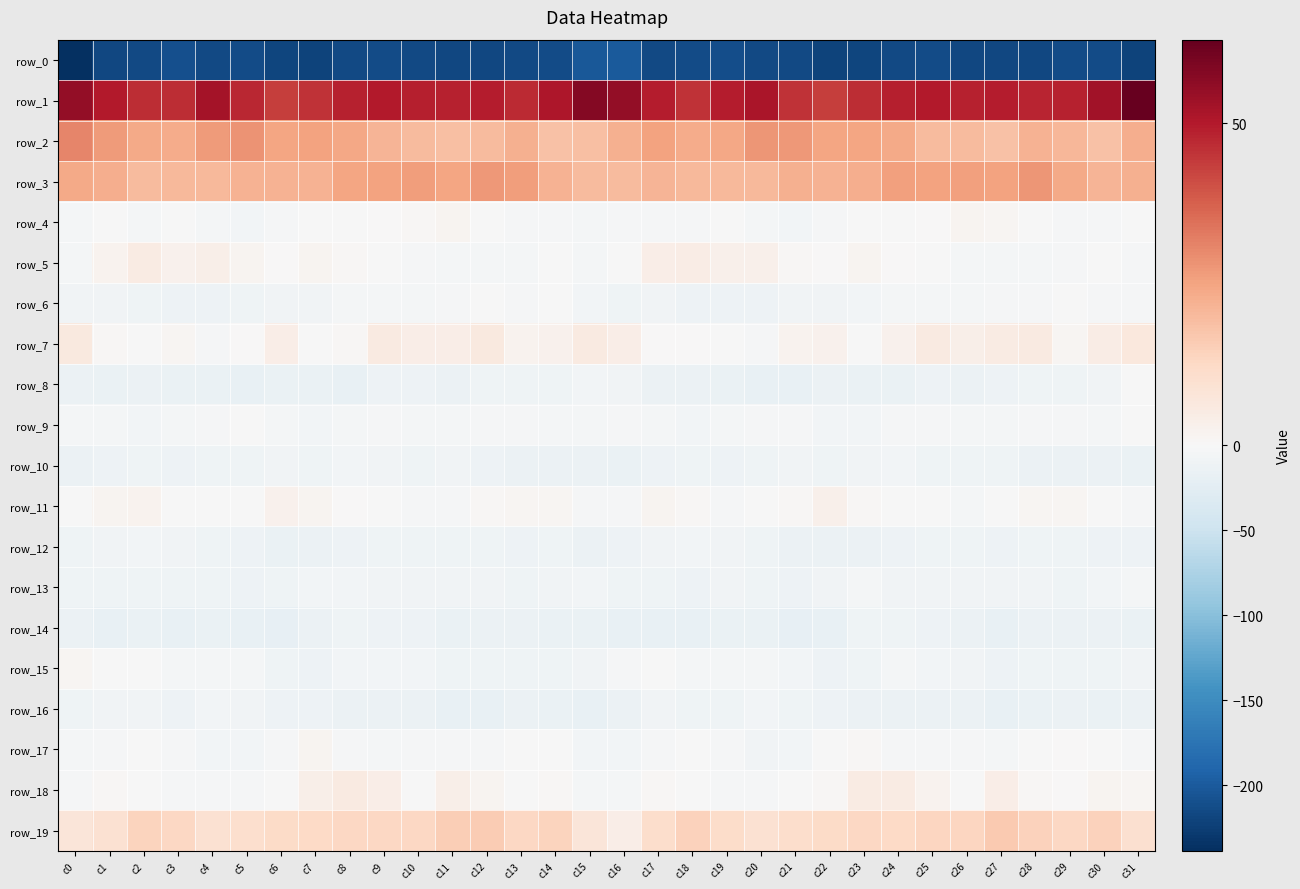

Reading left to right, extract all data points from this chart.

row_0: c0=-238.6	c1=-216.5	c2=-215.7	c3=-210.5	c4=-214.4	c5=-214.1	c6=-219.9	c7=-220.5	c8=-216.2	c9=-213.9	c10=-216.0	c11=-217.4	c12=-216.8	c13=-215.0	c14=-213.2	c15=-202.6	c16=-200.4	c17=-216.2	c18=-213.0	c19=-211.3	c20=-214.4	c21=-215.8	c22=-221.4	c23=-218.7	c24=-215.6	c25=-214.0	c26=-217.0	c27=-217.2	c28=-216.5	c29=-213.7	c30=-212.7	c31=-220.5
row_1: c0=55.3	c1=49.8	c2=46.6	c3=46.7	c4=52.4	c5=47.7	c6=43.3	c7=45.5	c8=48.4	c9=50.1	c10=48.9	c11=48.7	c12=49.3	c13=47.2	c14=50.8	c15=57.7	c16=55.1	c17=49.2	c18=45.4	c19=49.6	c20=51.3	c21=45.7	c22=43.5	c23=46.7	c24=49.1	c25=50.1	c26=48.3	c27=49.5	c28=48.1	c29=48.3	c30=53.1	c31=63.0
row_2: c0=30.9	c1=27.0	c2=23.7	c3=23.5	c4=26.9	c5=28.2	c6=25.1	c7=25.1	c8=24.3	c9=21.3	c10=19.8	c11=18.9	c12=20.0	c13=22.2	c14=18.2	c15=18.9	c16=22.6	c17=25.4	c18=23.2	c19=24.5	c20=27.7	c21=27.5	c22=24.7	c23=24.8	c24=23.7	c25=20.1	c26=19.9	c27=18.2	c28=21.8	c29=20.7	c30=18.2	c31=22.7
row_3: c0=24.0	c1=22.7	c2=20.1	c3=20.3	c4=20.4	c5=21.7	c6=22.1	c7=22.0	c8=25.1	c9=25.4	c10=26.4	c11=24.8	c12=27.2	c13=26.1	c14=22.0	c15=20.1	c16=19.8	c17=21.4	c18=20.2	c19=20.3	c20=20.6	c21=22.3	c22=21.7	c23=22.9	c24=26.0	c25=25.5	c26=25.9	c27=25.4	c28=27.6	c29=24.1	c30=21.5	c31=22.4
row_4: c0=-4.4	c1=-1.8	c2=-4.2	c3=-1.6	c4=-4.0	c5=-6.2	c6=-3.6	c7=-1.8	c8=-0.7	c9=0.4	c10=1.0	c11=1.8	c12=-0.2	c13=-2.9	c14=-3.1	c15=-4.1	c16=-2.3	c17=-3.3	c18=-2.9	c19=-1.9	c20=-5.4	c21=-5.7	c22=-3.0	c23=-1.2	c24=-0.0	c25=0.2	c26=1.7	c27=1.5	c28=-1.3	c29=-3.3	c30=-3.0	c31=-1.3
row_5: c0=-4.9	c1=2.4	c2=5.1	c3=2.9	c4=3.5	c5=1.5	c6=0.2	c7=1.5	c8=0.6	c9=-0.5	c10=-3.2	c11=-5.1	c12=-4.7	c13=-4.3	c14=-1.8	c15=-4.2	c16=-1.7	c17=4.2	c18=4.5	c19=3.1	c20=3.0	c21=0.7	c22=0.0	c23=1.9	c24=0.1	c25=-1.3	c26=-4.2	c27=-5.3	c28=-4.3	c29=-3.3	c30=-1.4	c31=-2.1
row_6: c0=-7.6	c1=-8.7	c2=-10.4	c3=-12.9	c4=-11.8	c5=-9.4	c6=-8.1	c7=-8.6	c8=-5.1	c9=-5.0	c10=-5.4	c11=-3.6	c12=-1.8	c13=-2.0	c14=-1.6	c15=-6.6	c16=-9.8	c17=-9.0	c18=-11.7	c19=-12.6	c20=-11.2	c21=-8.5	c22=-8.8	c23=-7.2	c24=-4.8	c25=-5.3	c26=-5.3	c27=-2.2	c28=-2.3	c29=-1.3	c30=-2.0	c31=-3.7
row_7: c0=6.3	c1=0.7	c2=-0.1	c3=1.0	c4=-2.9	c5=0.1	c6=4.1	c7=-1.0	c8=0.5	c9=5.5	c10=4.0	c11=4.4	c12=6.2	c13=2.3	c14=2.6	c15=5.8	c16=4.1	c17=0.1	c18=0.5	c19=-0.1	c20=-2.9	c21=2.3	c22=2.6	c23=-1.6	c24=2.7	c25=5.5	c26=3.5	c27=5.2	c28=5.5	c29=1.3	c30=4.6	c31=6.6
row_8: c0=-13.8	c1=-15.2	c2=-14.9	c3=-15.1	c4=-16.6	c5=-17.3	c6=-15.0	c7=-15.4	c8=-17.2	c9=-12.5	c10=-12.5	c11=-13.4	c12=-9.7	c13=-11.0	c14=-9.7	c15=-6.4	c16=-8.6	c17=-14.4	c18=-14.8	c19=-15.6	c20=-16.9	c21=-17.2	c22=-14.4	c23=-16.3	c24=-16.0	c25=-11.6	c26=-13.6	c27=-11.6	c28=-9.9	c29=-11.2	c30=-7.6	c31=-1.7
row_9: c0=-4.0	c1=-3.9	c2=-6.5	c3=-4.9	c4=-2.8	c5=-1.4	c6=-4.8	c7=-6.7	c8=-3.9	c9=-2.4	c10=-4.9	c11=-5.0	c12=-3.6	c13=-2.5	c14=-3.9	c15=-4.1	c16=-2.1	c17=-4.6	c18=-6.6	c19=-3.9	c20=-2.1	c21=-2.3	c22=-6.5	c23=-5.8	c24=-2.7	c25=-3.3	c26=-5.2	c27=-4.3	c28=-2.9	c29=-3.1	c30=-3.8	c31=-1.2
row_10: c0=-13.7	c1=-12.7	c2=-10.1	c3=-12.7	c4=-10.8	c5=-9.5	c6=-8.9	c7=-9.9	c8=-6.2	c9=-9.1	c10=-11.1	c11=-9.0	c12=-12.6	c13=-14.5	c14=-13.5	c15=-14.3	c16=-15.6	c17=-11.4	c18=-11.1	c19=-12.4	c20=-10.1	c21=-9.0	c22=-9.6	c23=-9.1	c24=-5.7	c25=-10.9	c26=-9.9	c27=-9.8	c28=-13.7	c29=-14.6	c30=-13.4	c31=-15.0
row_11: c0=-0.9	c1=1.9	c2=2.0	c3=-1.5	c4=-1.5	c5=-0.4	c6=2.9	c7=1.5	c8=0.3	c9=-1.0	c10=-3.0	c11=-2.4	c12=0.7	c13=1.0	c14=1.1	c15=-3.0	c16=-3.6	c17=1.9	c18=0.9	c19=-1.9	c20=-1.0	c21=0.6	c22=3.2	c23=0.5	c24=-0.2	c25=-1.2	c26=-3.9	c27=-1.0	c28=1.1	c29=1.2	c30=-0.3	c31=-3.7
row_12: c0=-10.0	c1=-8.4	c2=-7.3	c3=-7.7	c4=-10.3	c5=-12.4	c6=-15.0	c7=-13.7	c8=-12.6	c9=-10.2	c10=-9.9	c11=-10.6	c12=-11.2	c13=-11.3	c14=-11.1	c15=-13.2	c16=-11.2	c17=-8.1	c18=-7.4	c19=-8.6	c20=-10.6	c21=-14.2	c22=-14.3	c23=-13.6	c24=-11.8	c25=-10.0	c26=-10.0	c27=-11.4	c28=-10.8	c29=-11.2	c30=-11.9	c31=-12.2
row_13: c0=-9.4	c1=-11.1	c2=-10.5	c3=-10.3	c4=-9.4	c5=-11.6	c6=-10.7	c7=-5.9	c8=-7.4	c9=-8.9	c10=-9.1	c11=-9.0	c12=-8.5	c13=-10.2	c14=-7.5	c15=-6.4	c16=-9.6	c17=-10.7	c18=-11.2	c19=-9.3	c20=-10.4	c21=-11.7	c22=-9.2	c23=-4.9	c24=-9.2	c25=-9.0	c26=-8.6	c27=-9.1	c28=-8.9	c29=-9.8	c30=-5.9	c31=-4.2
row_14: c0=-13.6	c1=-18.5	c2=-16.1	c3=-17.3	c4=-16.0	c5=-18.4	c6=-19.1	c7=-13.2	c8=-9.5	c9=-12.4	c10=-12.4	c11=-16.8	c12=-14.9	c13=-13.8	c14=-15.6	c15=-15.1	c16=-17.4	c17=-18.3	c18=-16.9	c19=-16.7	c20=-16.6	c21=-19.1	c22=-17.4	c23=-10.7	c24=-10.6	c25=-12.6	c26=-13.4	c27=-17.1	c28=-13.8	c29=-14.8	c30=-14.8	c31=-16.6
row_15: c0=1.1	c1=-0.4	c2=-1.6	c3=-5.5	c4=-4.6	c5=-5.3	c6=-11.2	c7=-12.0	c8=-5.9	c9=-6.0	c10=-6.9	c11=-10.7	c12=-10.9	c13=-10.1	c14=-11.0	c15=-8.1	c16=-3.4	c17=-0.7	c18=-3.7	c19=-5.4	c20=-3.8	c21=-7.3	c22=-12.1	c23=-10.0	c24=-5.0	c25=-6.5	c26=-8.1	c27=-11.4	c28=-10.5	c29=-11.0	c30=-10.3	c31=-8.5
row_16: c0=-10.3	c1=-9.2	c2=-8.0	c3=-11.9	c4=-6.8	c5=-8.2	c6=-12.9	c7=-12.9	c8=-13.1	c9=-14.7	c10=-13.8	c11=-17.0	c12=-17.8	c13=-13.6	c14=-15.1	c15=-17.0	c16=-13.2	c17=-7.6	c18=-10.5	c19=-10.4	c20=-5.9	c21=-10.6	c22=-12.9	c23=-13.1	c24=-13.6	c25=-14.4	c26=-14.7	c27=-17.9	c28=-16.5	c29=-13.5	c30=-16.2	c31=-14.7
row_17: c0=-3.9	c1=-2.8	c2=-0.3	c3=-2.2	c4=-6.5	c5=-7.3	c6=-3.0	c7=1.9	c8=-2.7	c9=-3.8	c10=-3.0	c11=-3.5	c12=-3.0	c13=-0.0	c14=-1.2	c15=-6.4	c16=-6.1	c17=-2.0	c18=-0.8	c19=-3.4	c20=-7.6	c21=-6.4	c22=-0.5	c23=0.8	c24=-3.5	c25=-3.6	c26=-3.2	c27=-3.8	c28=-1.6	c29=0.2	c30=-1.7	c31=-2.2
row_18: c0=-2.9	c1=0.6	c2=-0.1	c3=-2.4	c4=-3.4	c5=-2.7	c6=-0.2	c7=3.8	c8=5.9	c9=4.1	c10=-0.5	c11=3.7	c12=1.7	c13=-0.0	c14=0.7	c15=-4.3	c16=-4.9	c17=0.6	c18=-1.5	c19=-2.5	c20=-3.3	c21=-1.8	c22=0.8	c23=5.4	c24=5.3	c25=2.3	c26=-0.2	c27=4.2	c28=0.5	c29=0.3	c30=1.5	c31=1.2
row_19: c0=7.6	c1=9.7	c2=14.1	c3=12.8	c4=9.5	c5=10.4	c6=11.9	c7=12.5	c8=13.0	c9=13.0	c10=13.1	c11=15.5	c12=16.1	c13=13.2	c14=14.0	c15=7.7	c16=3.9	c17=10.8	c18=14.7	c19=11.3	c20=9.5	c21=10.9	c22=12.2	c23=12.9	c24=12.5	c25=13.3	c26=13.5	c27=16.5	c28=14.7	c29=13.0	c30=14.7	c31=10.2